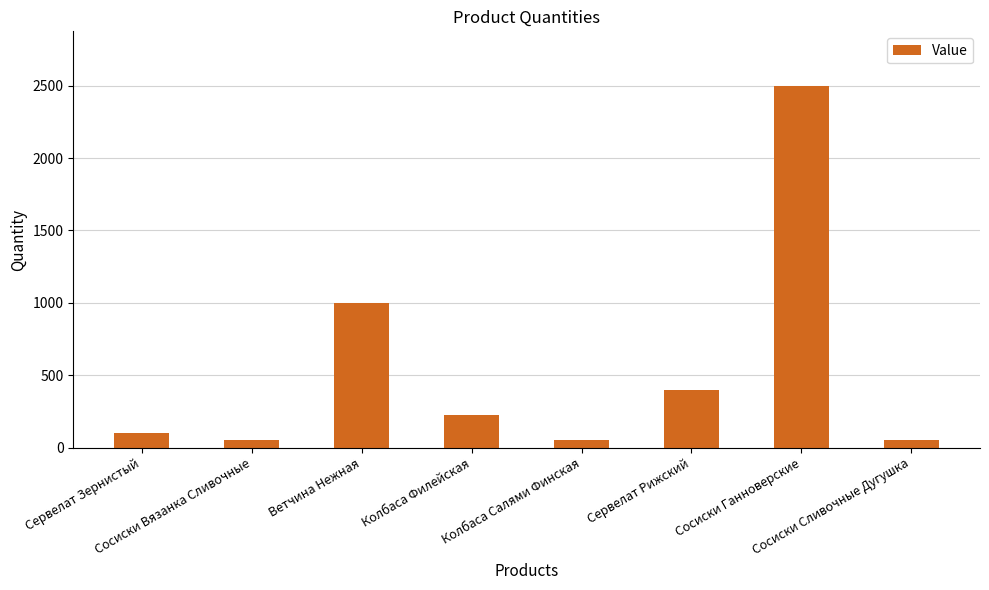

What is the label of the 6th bar from the left?

Сервелат Рижский